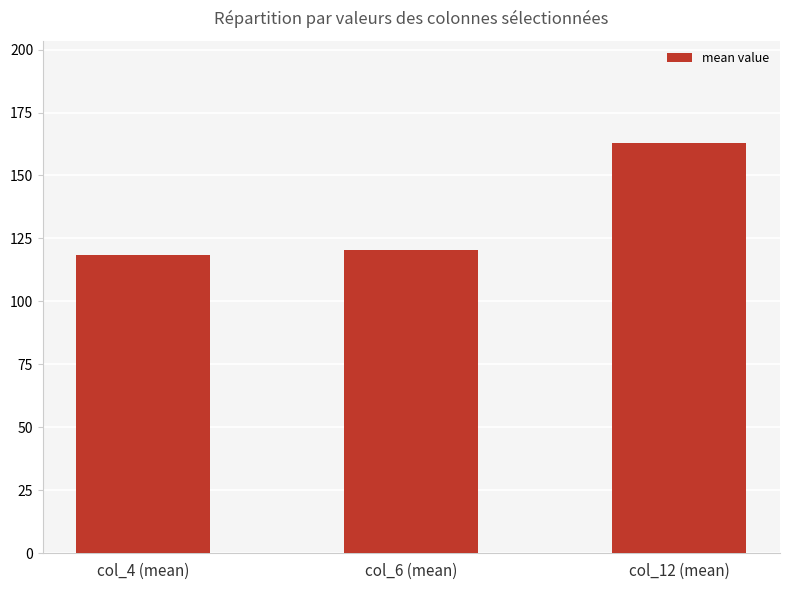

What is the average value?

133.9